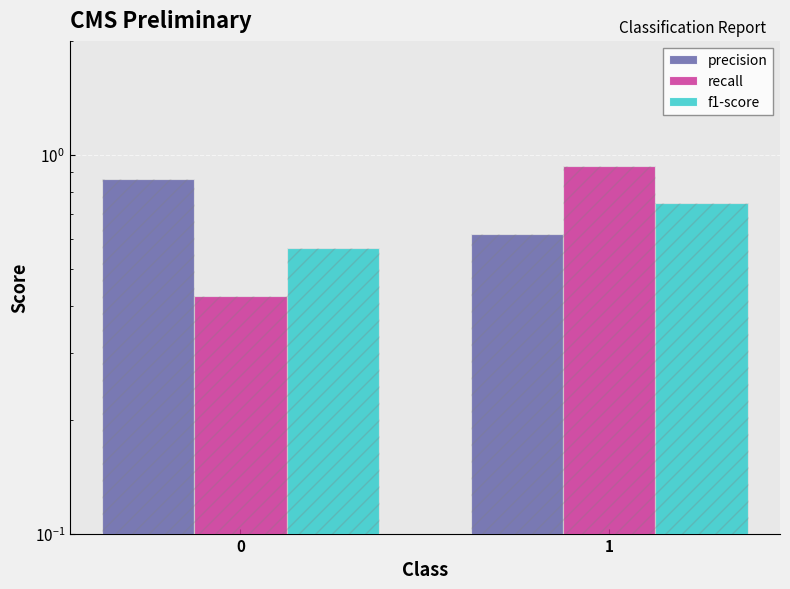

What is the maximum value for precision?

0.9